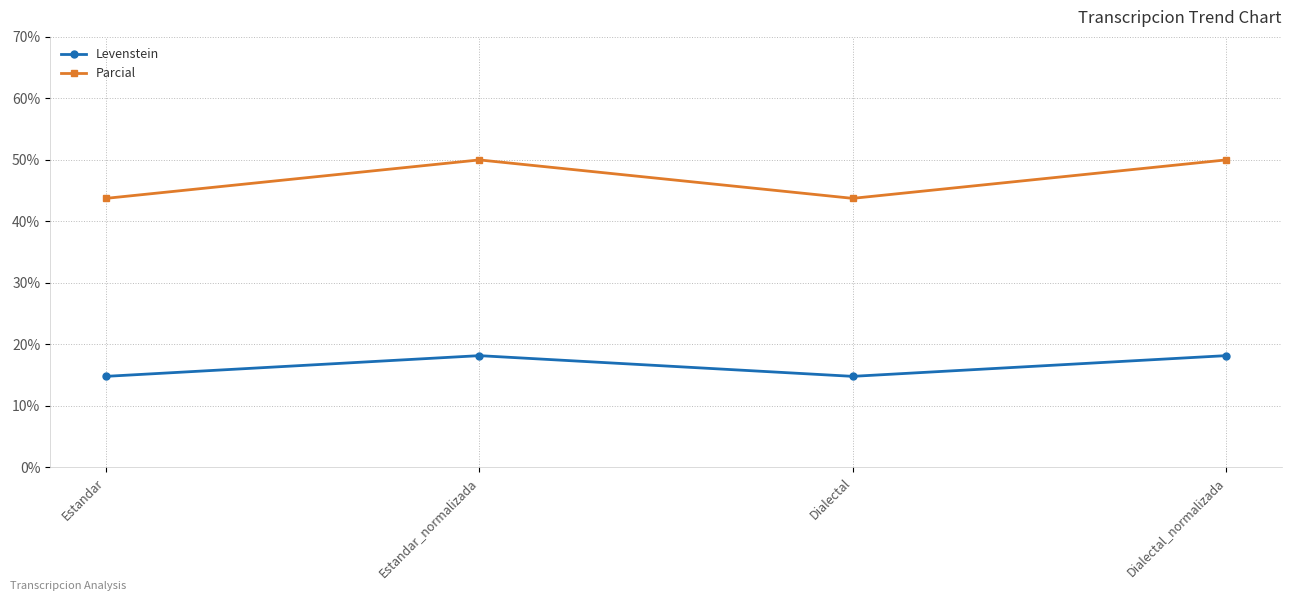

The value of Parcial at Dialectal is 43.8. True or false?

True